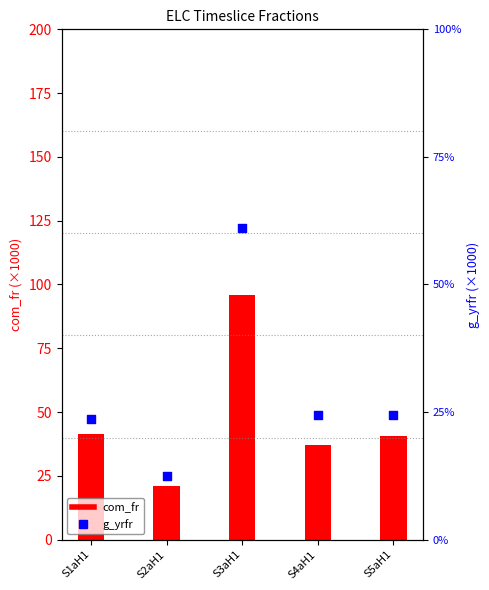

What is the total value across all series at S3aH1?

218.3